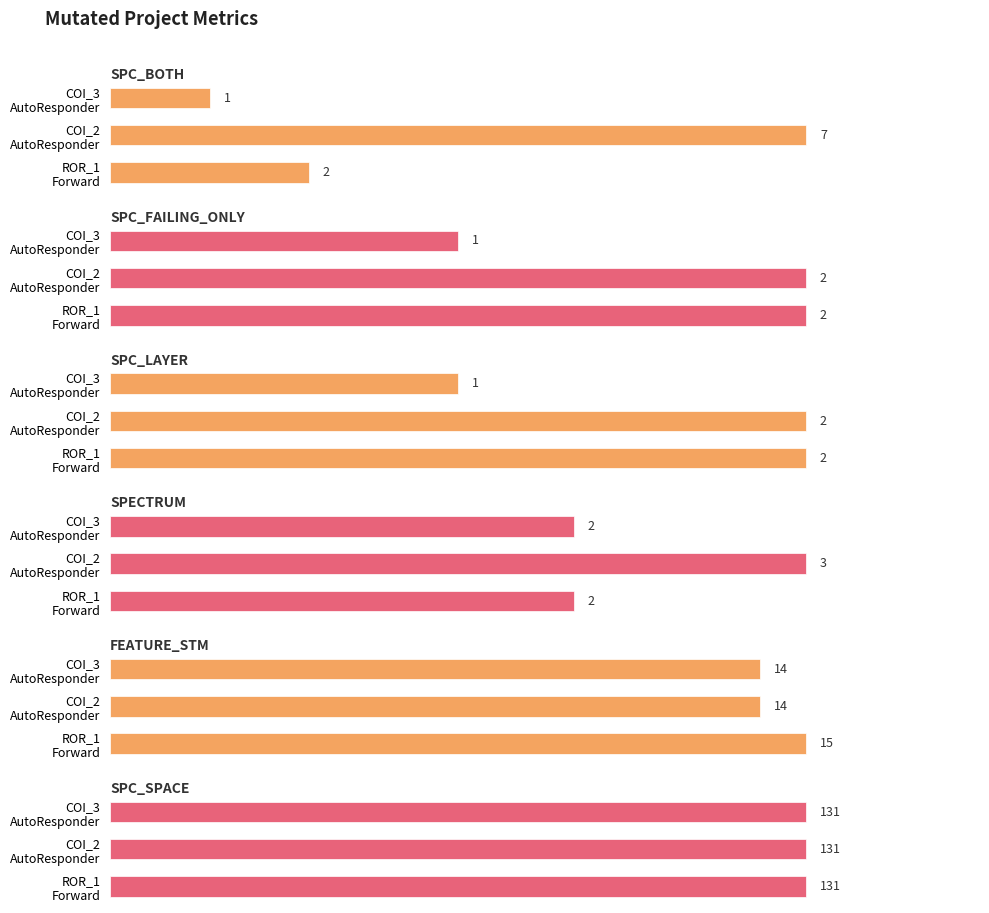

What is the value of the SPC_LAYER bar at the 1st from the left?

1.0